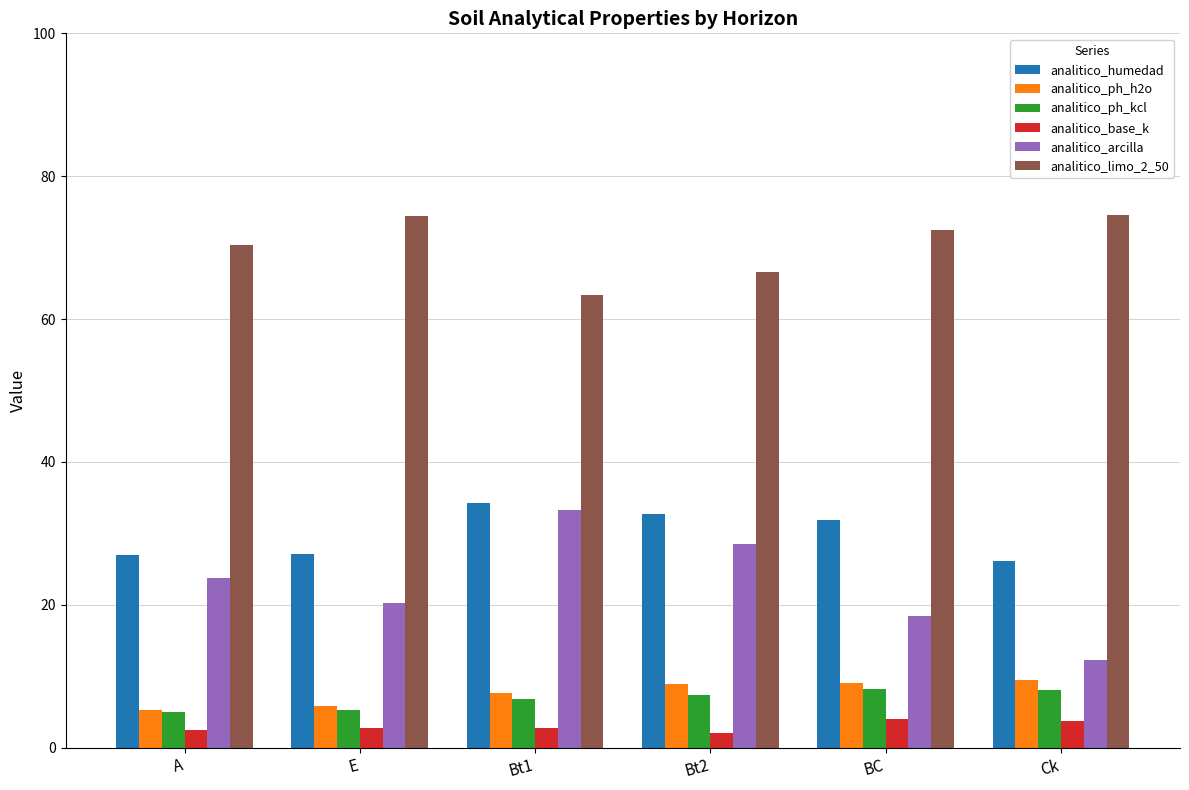

Which series changed the most between Bt2 and Ck?

analitico_arcilla